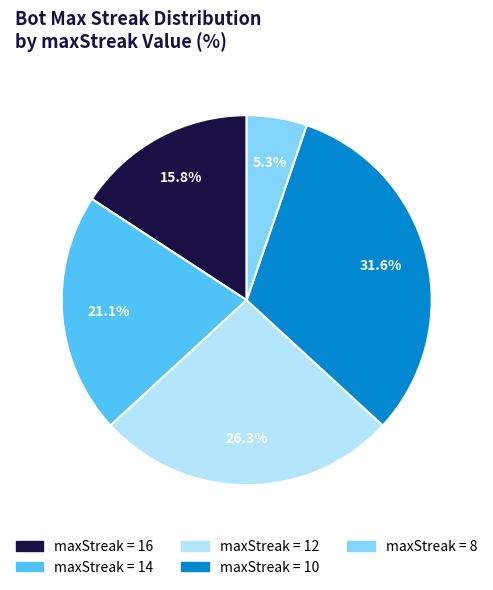

Is there a majority slice in this chart?

No